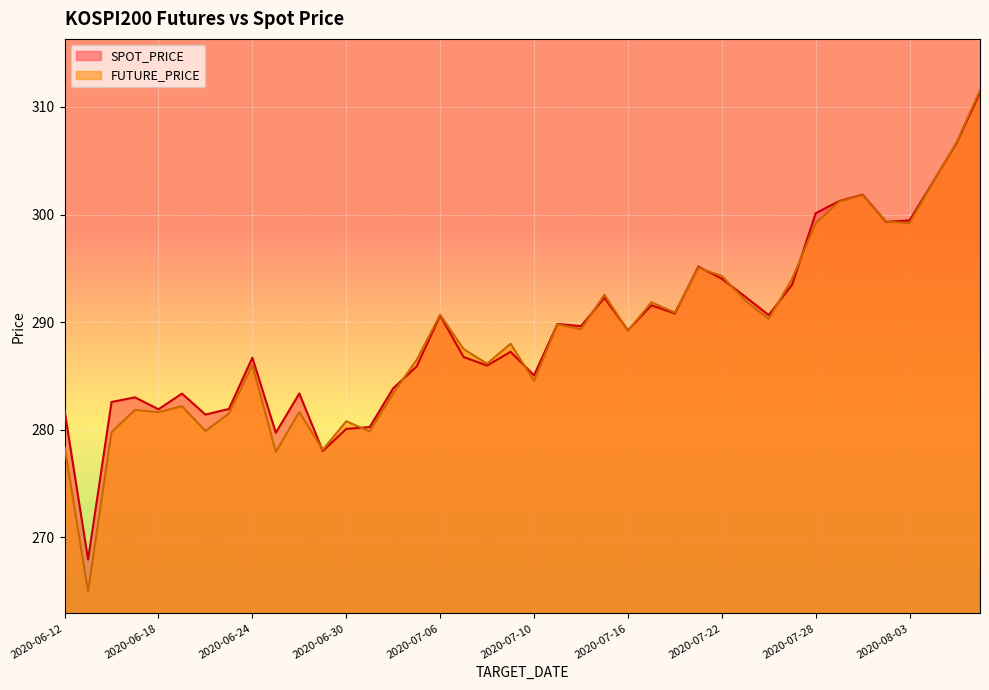

What is the difference between the SPOT_PRICE values at 2020-06-29 and 2020-07-02?

5.8